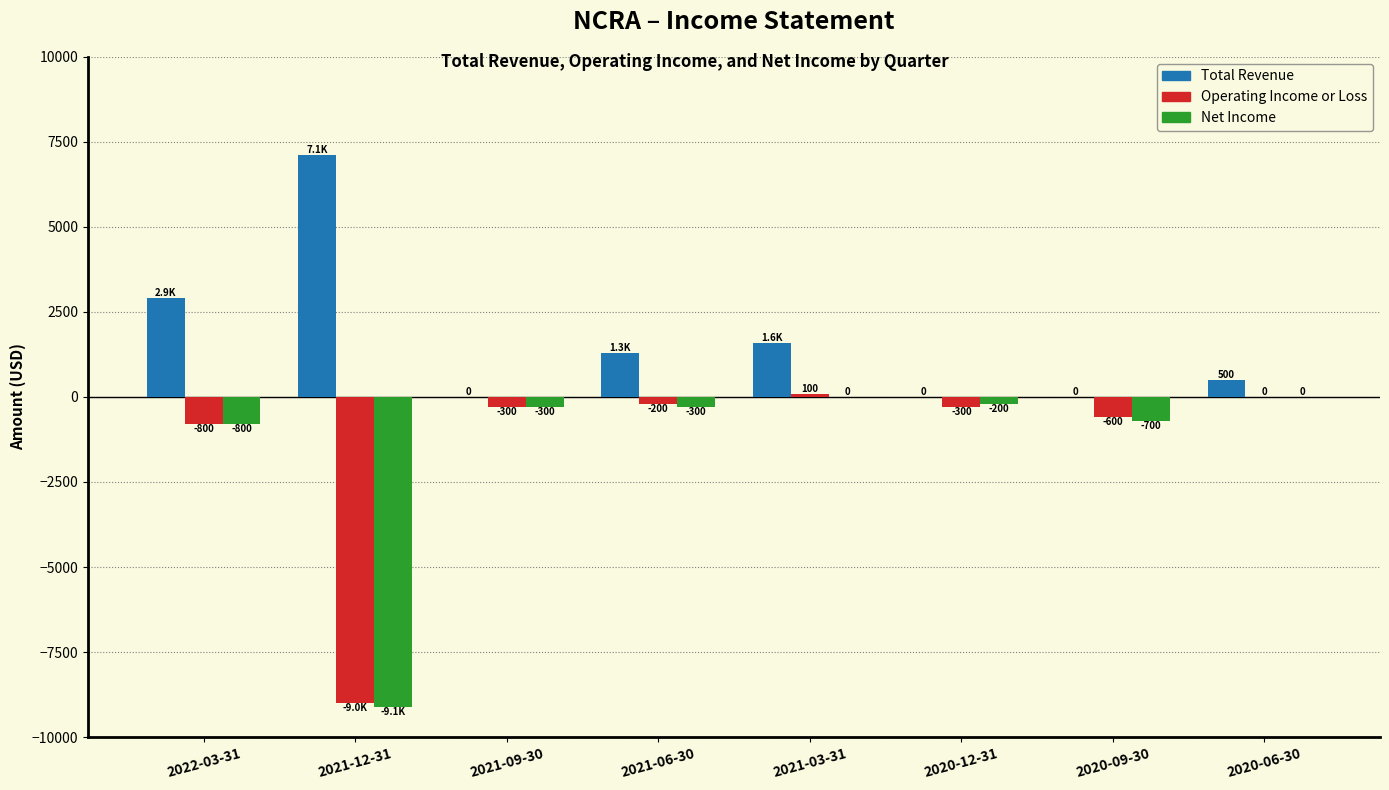

What is the sum of the Operating Income or Loss values at 2021-03-31 and 2021-09-30?

-200